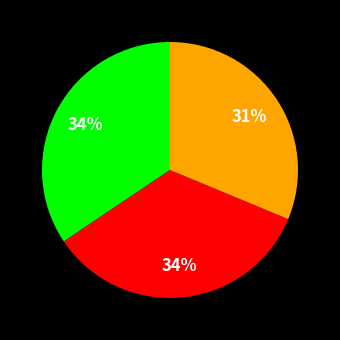

To the nearest percent, what is the difference between the largest and smallest slice percentages?

3%